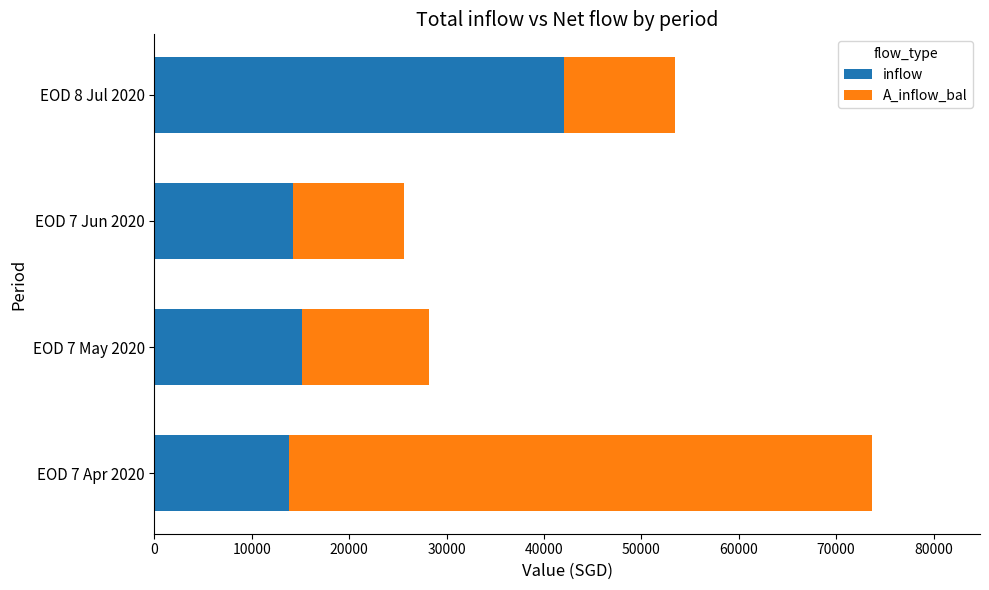

What are all the series names shown in the legend?

inflow, A_inflow_bal